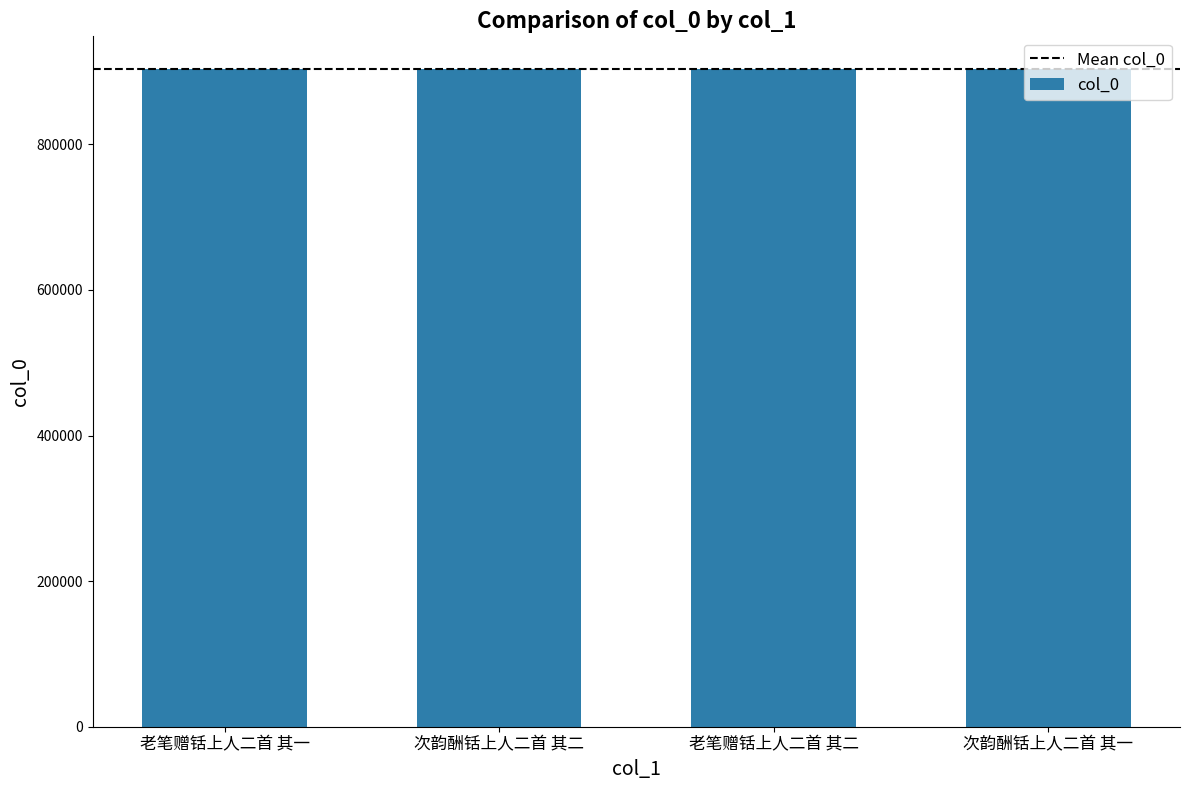

What is the maximum value shown in the chart?

903221